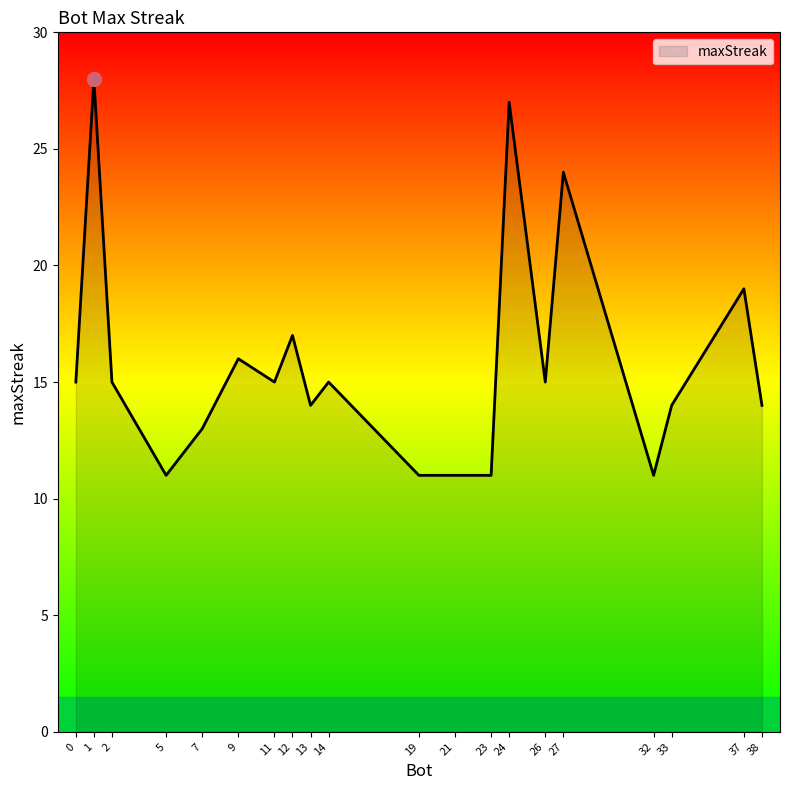

The chart shows a value of 22 at 7. True or false?

False